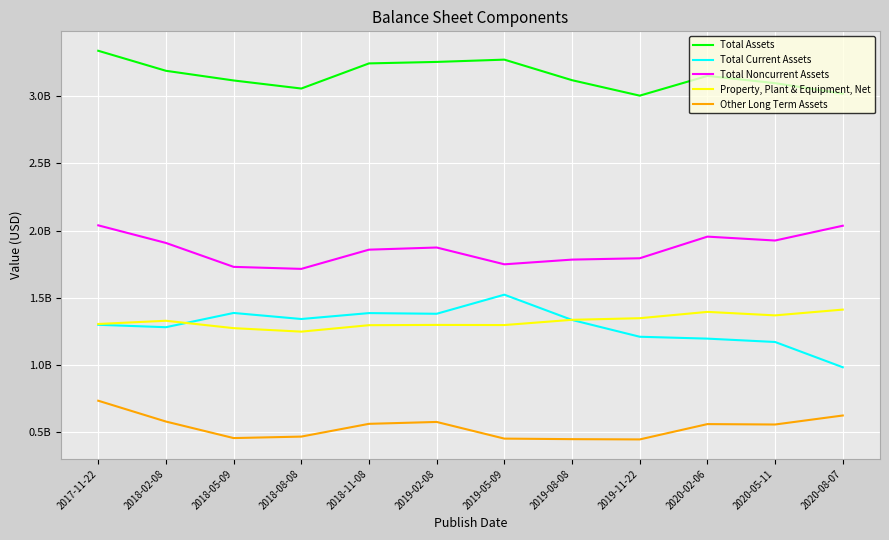

What are all the series names shown in the legend?

Total Assets, Total Current Assets, Total Noncurrent Assets, Property, Plant & Equipment, Net, Other Long Term Assets